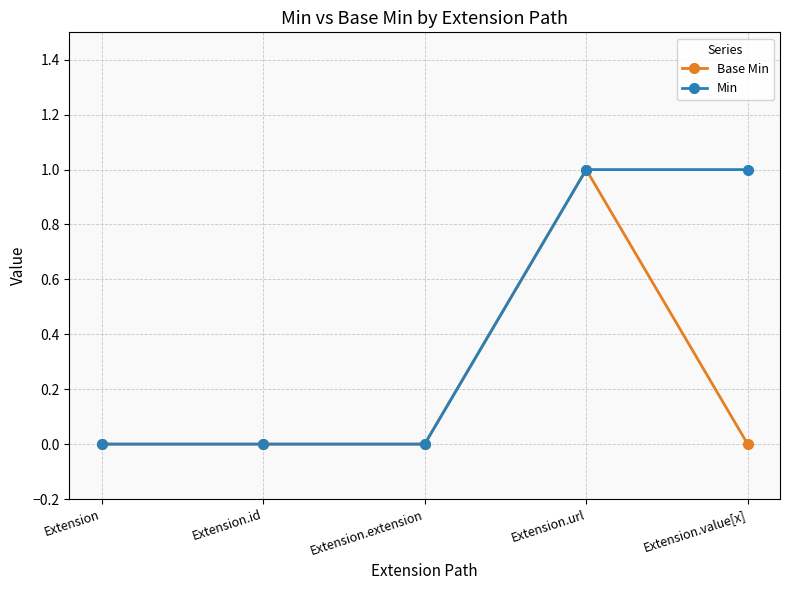

True or false: Base Min has more than 0 points higher than both neighbors.

True